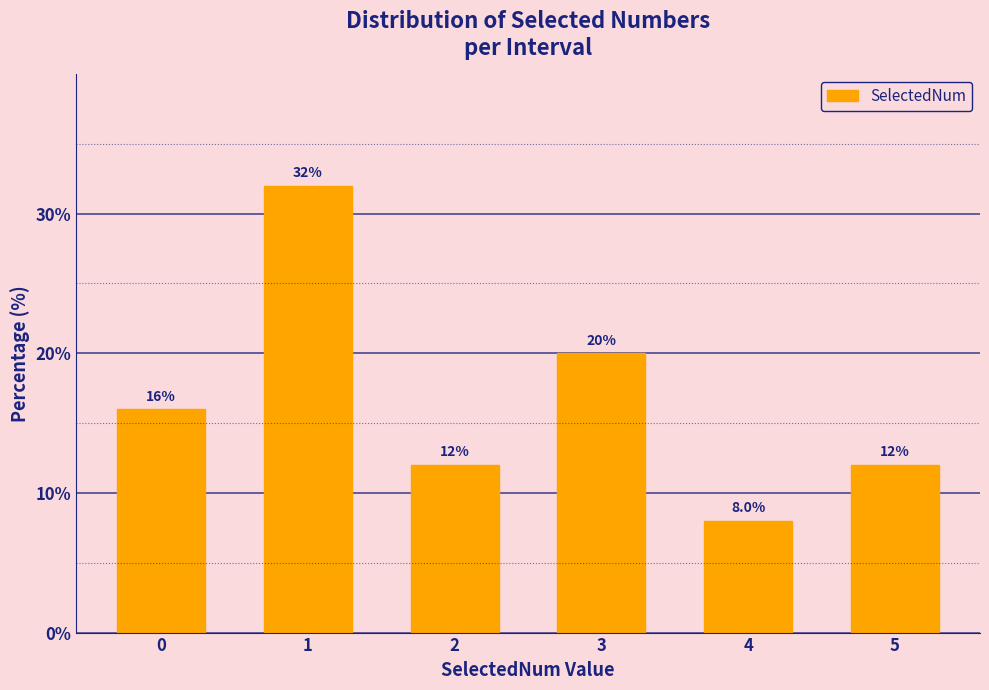

Reading left to right, list all the values displayed in this chart.

16	32	12	20	8	12